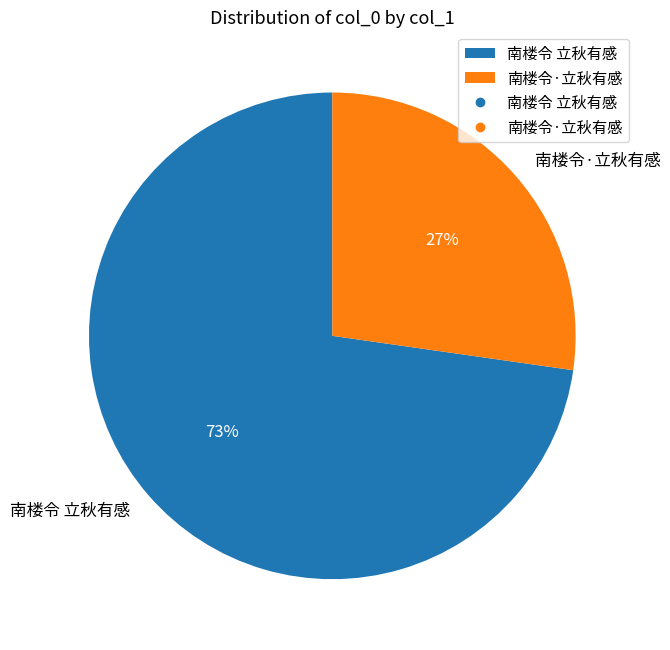

Combined, do 南楼令 立秋有感 and 南楼令·立秋有感 account for over 50%?

Yes